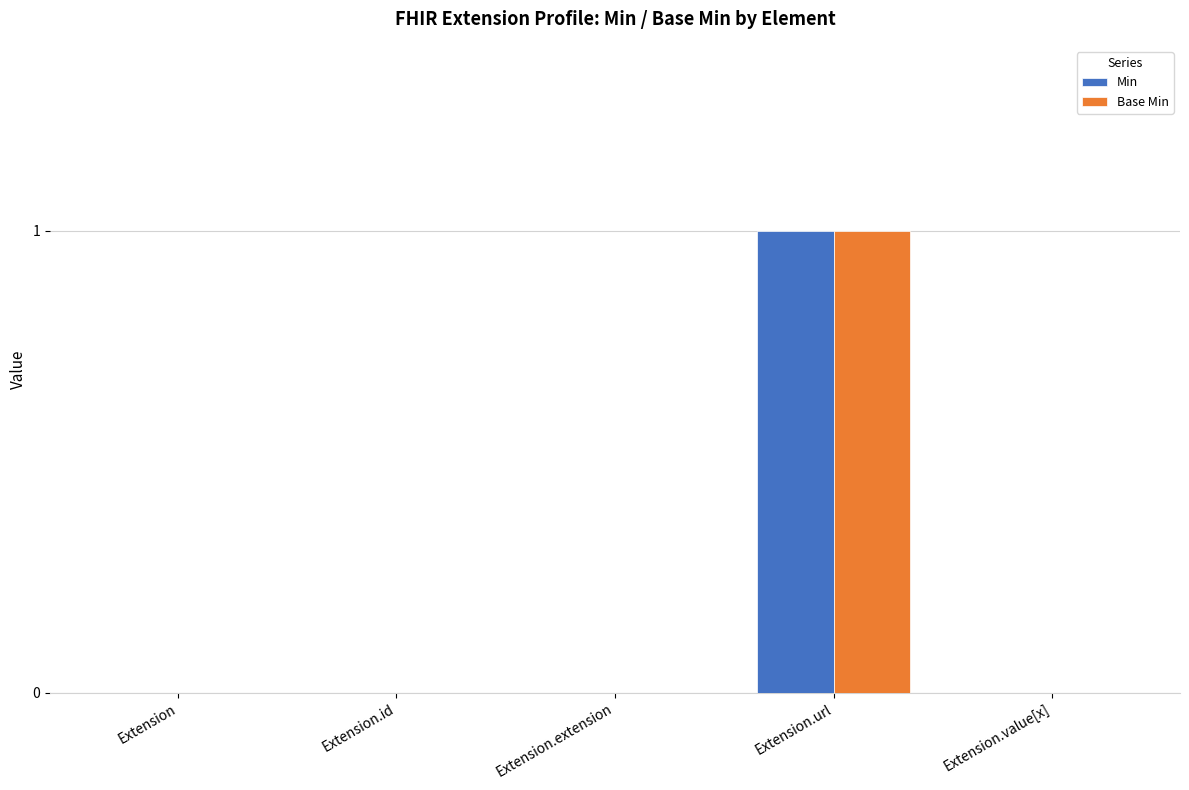

At which label does Base Min reach its peak?

Extension.url